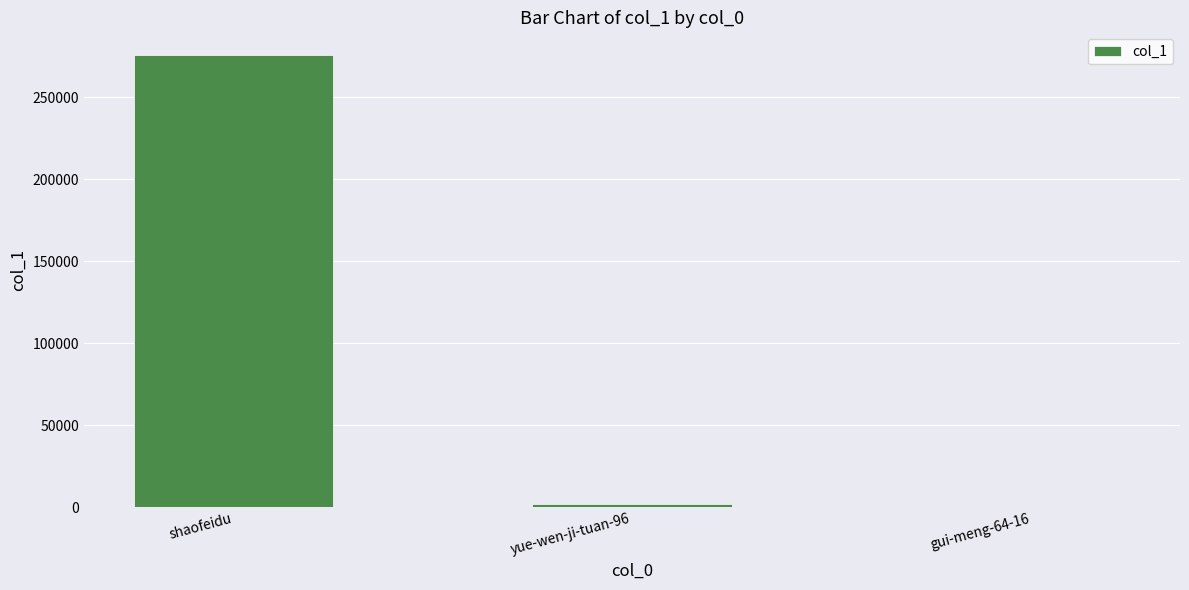

Which label corresponds to the largest value in the chart?

shaofeidu